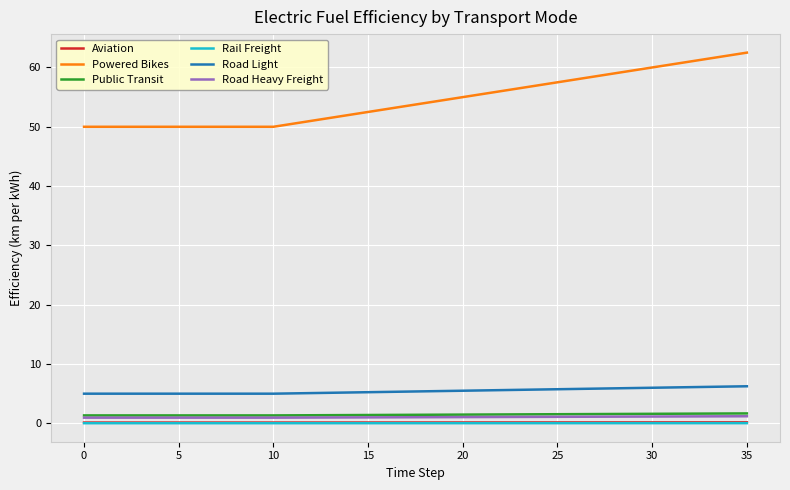

Does the chart have visible grid lines?

Yes